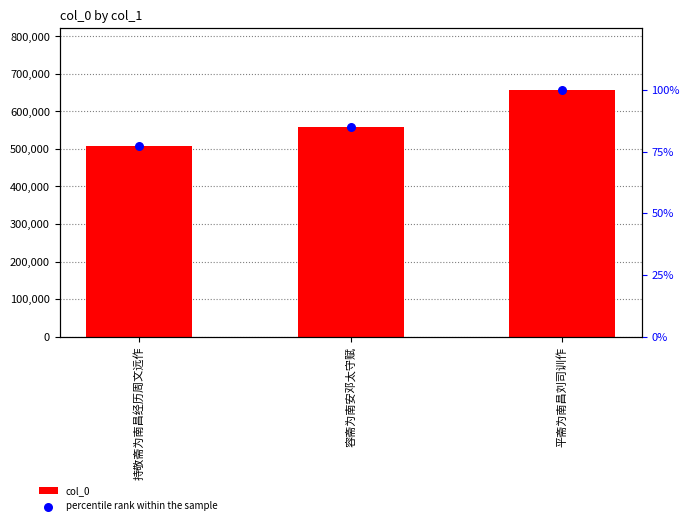

Which series reaches the maximum Y coordinate?

col_0